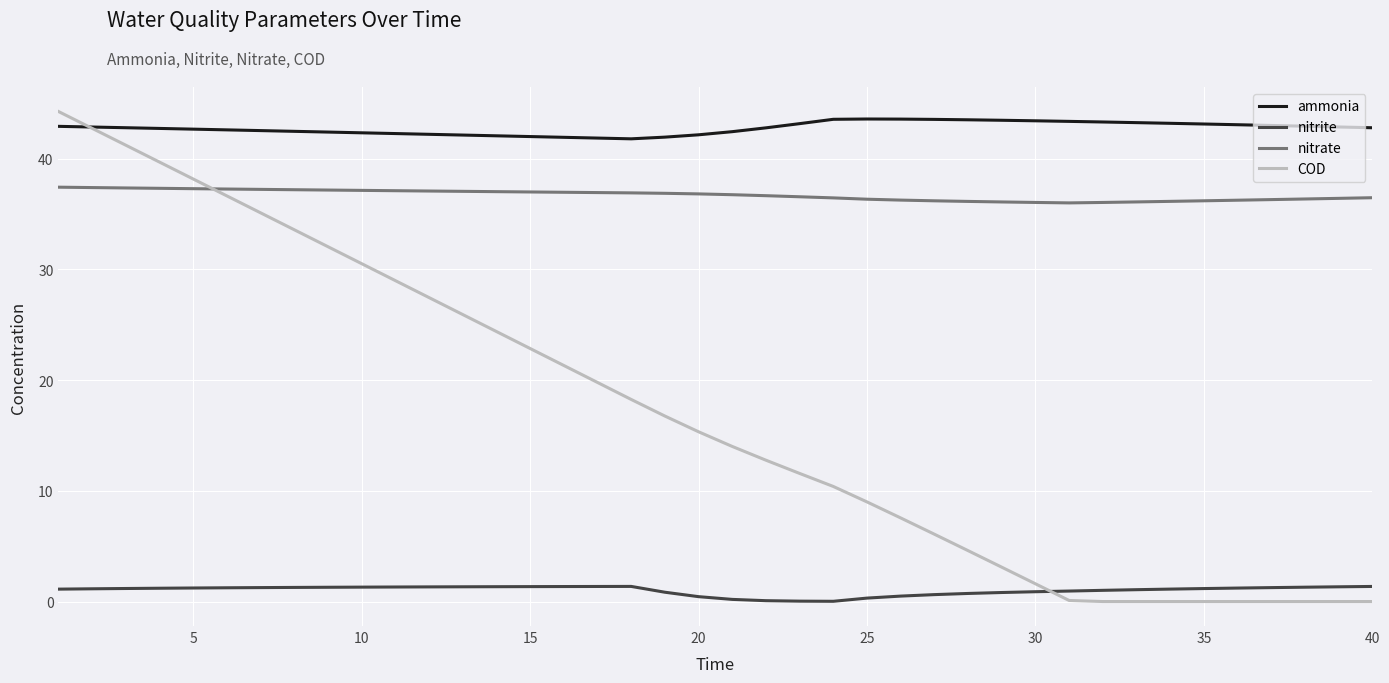

What is the minimum value for nitrate?

36.0